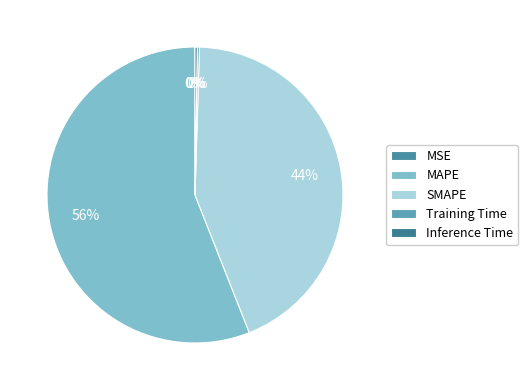

Does any single category account for the majority?

Yes